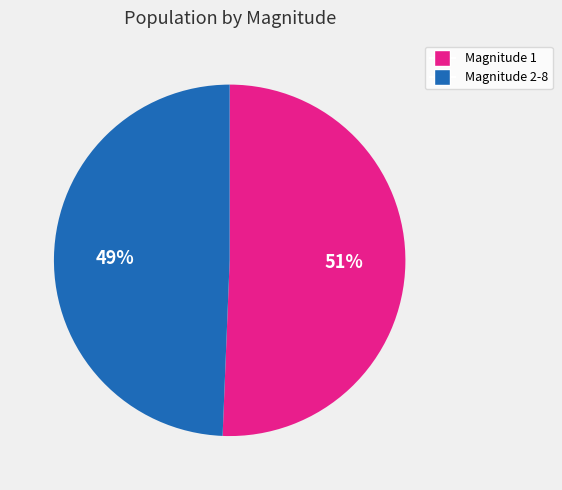

Which category has the smallest portion of the pie?

Magnitude 2-8